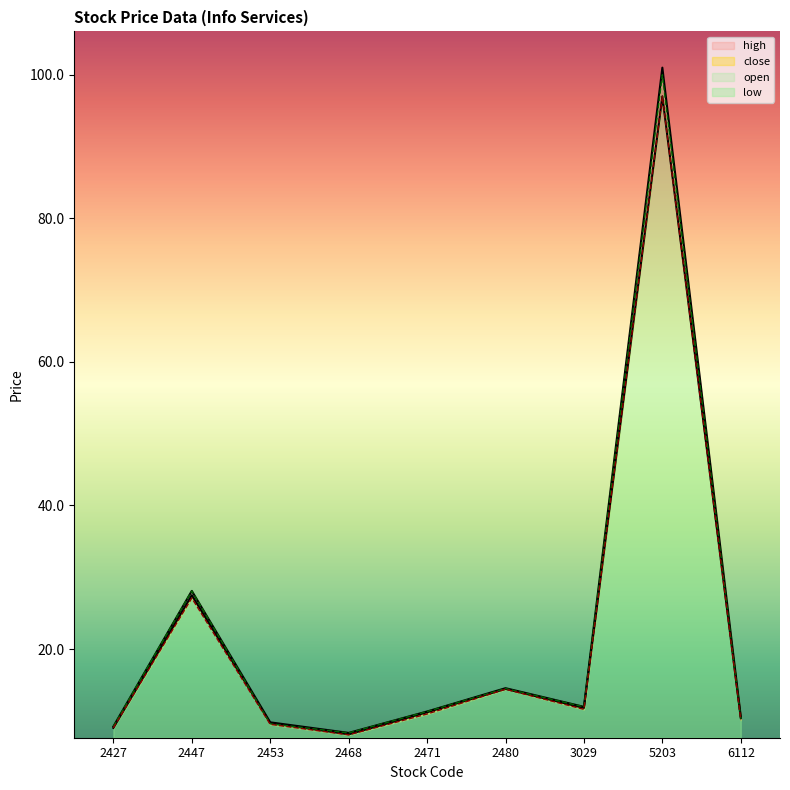

List the series in order of their peak value, highest first.

high, open, low, close